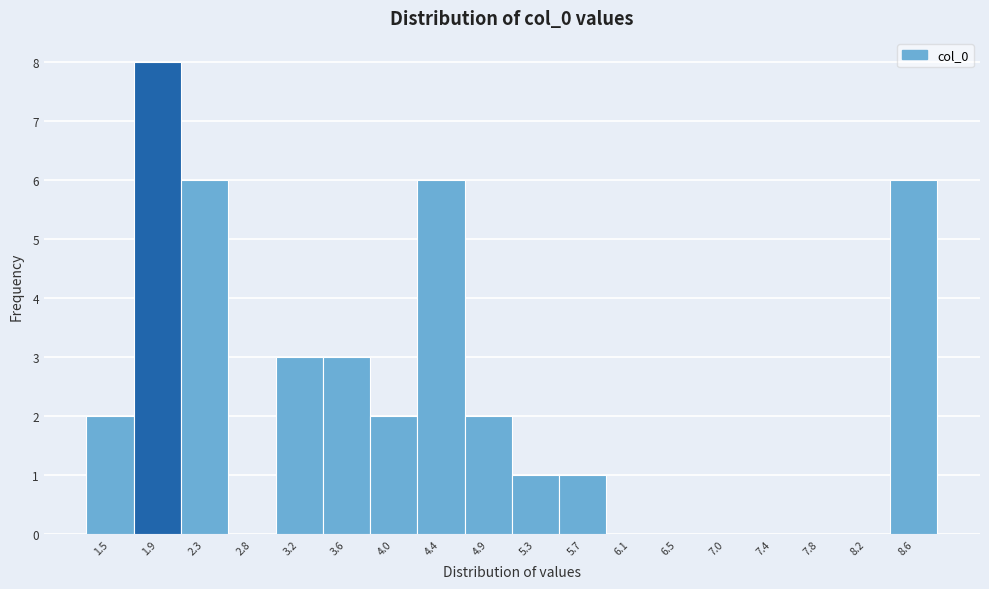

What is the height of the bar covering 5.50 to 5.90 on the x-axis? Neither the bar edges nor the heights are printed on the chart, so give them approximately, as read against the axes.

1